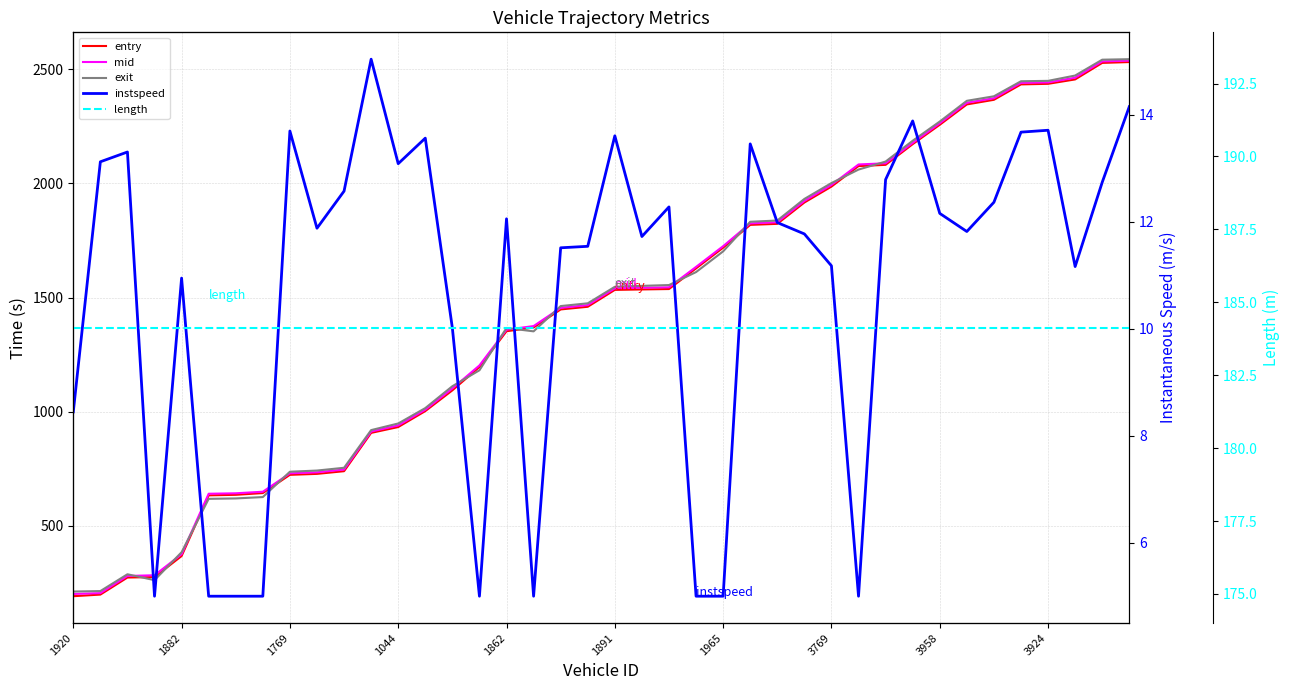

Between 1965 and 11, which series saw the biggest shift?

exit